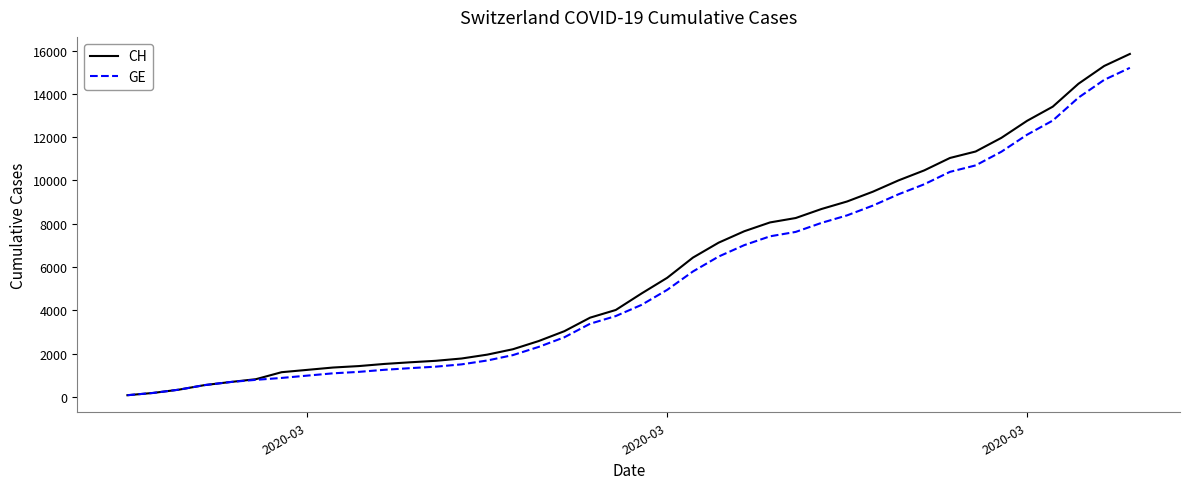

What is the highest value of the GE series?

15208